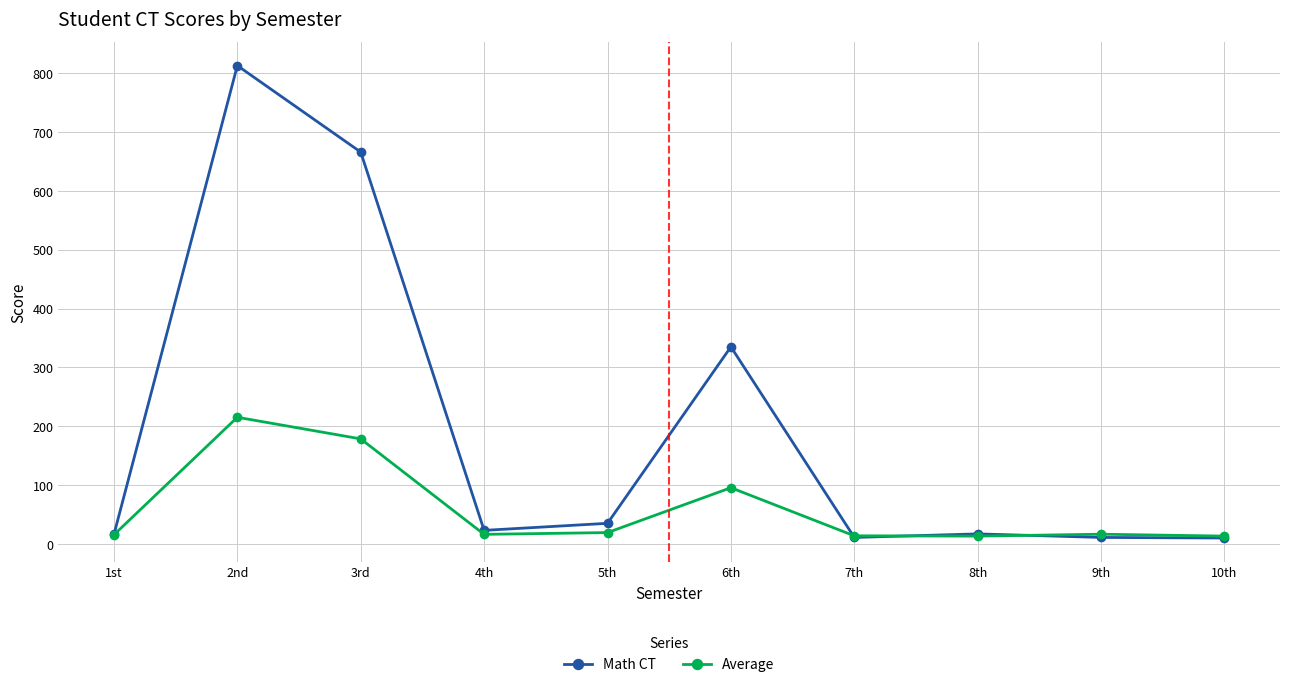

Rank the series by their maximum value, from lowest to highest.

Average, Math CT